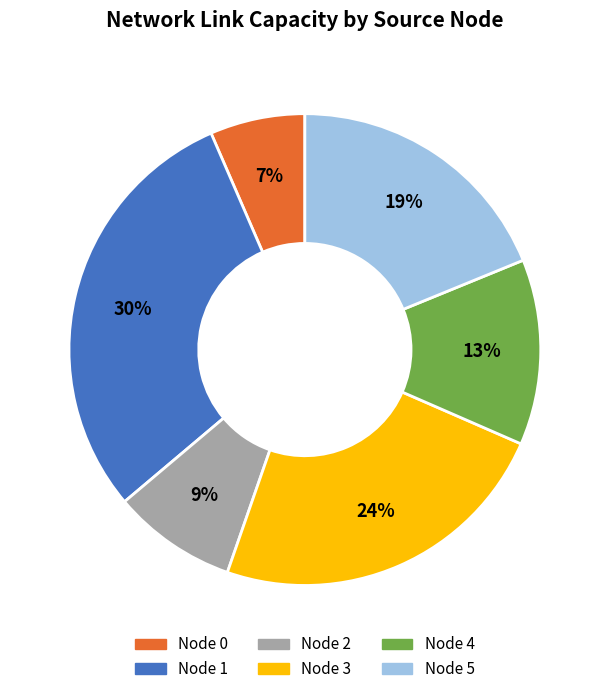

What is the ratio of the value at Node 1 to the value at Node 3?

1.2